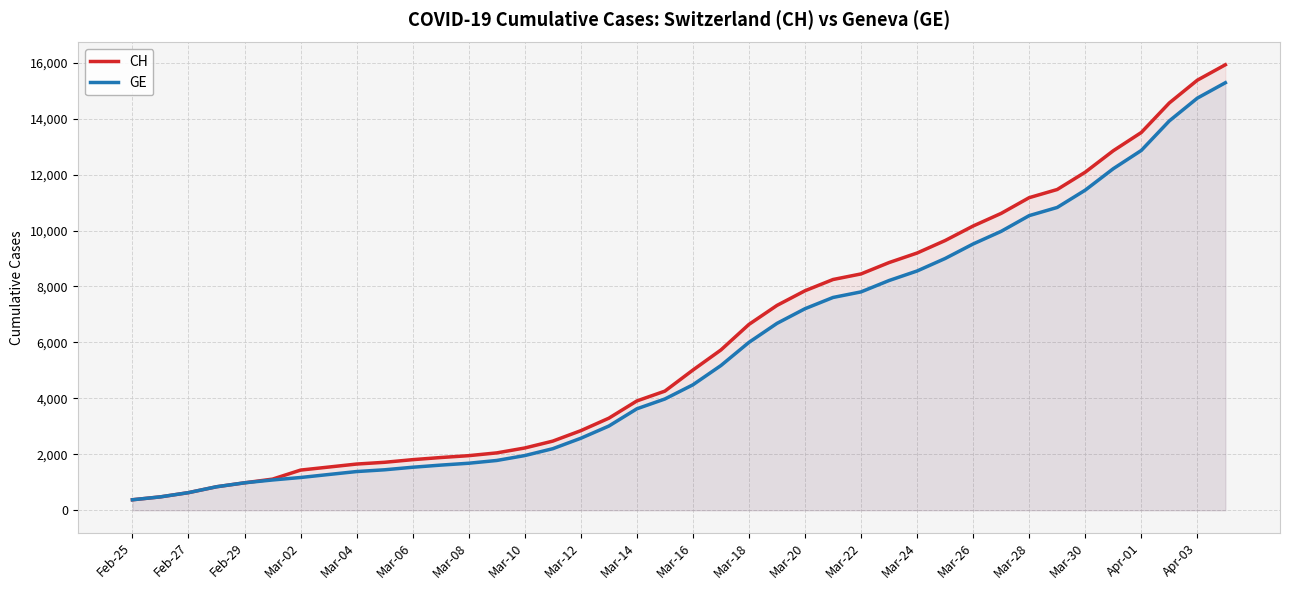

What is the lowest value of the GE series?

375